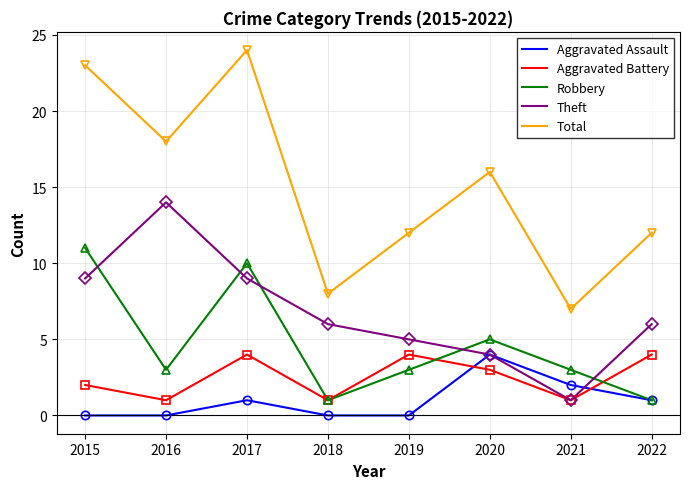

Does the chart display data point markers on the line(s)?

No